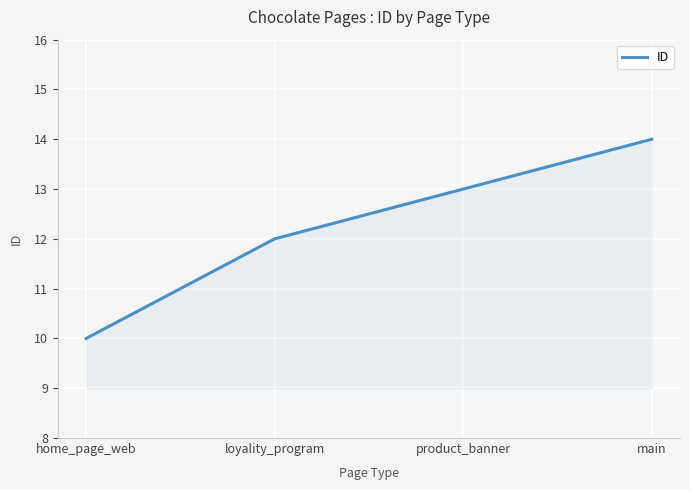

What is the average value?

12